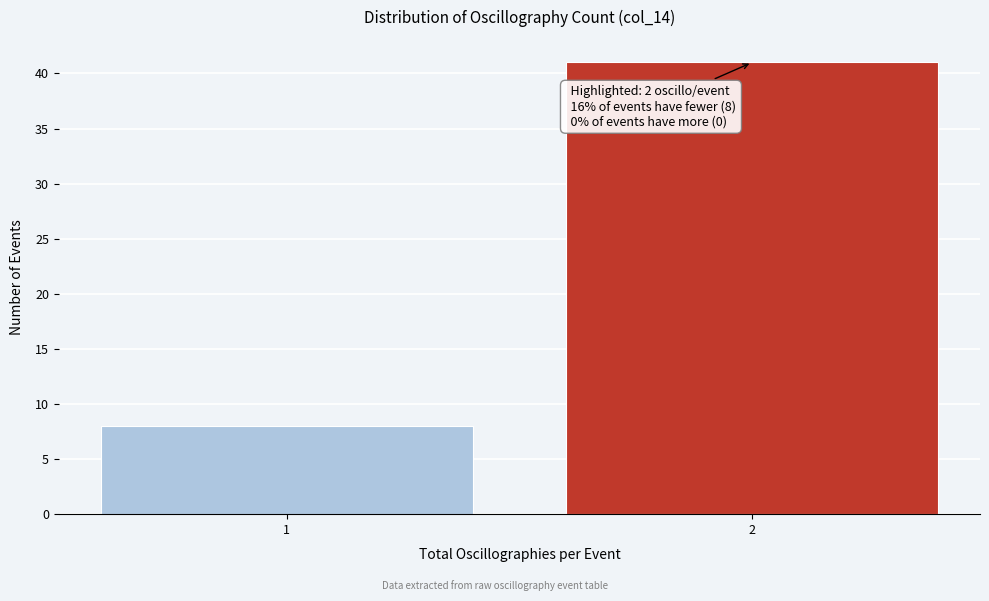

Reading left to right, transcribe all the data shown in this chart.

8	41